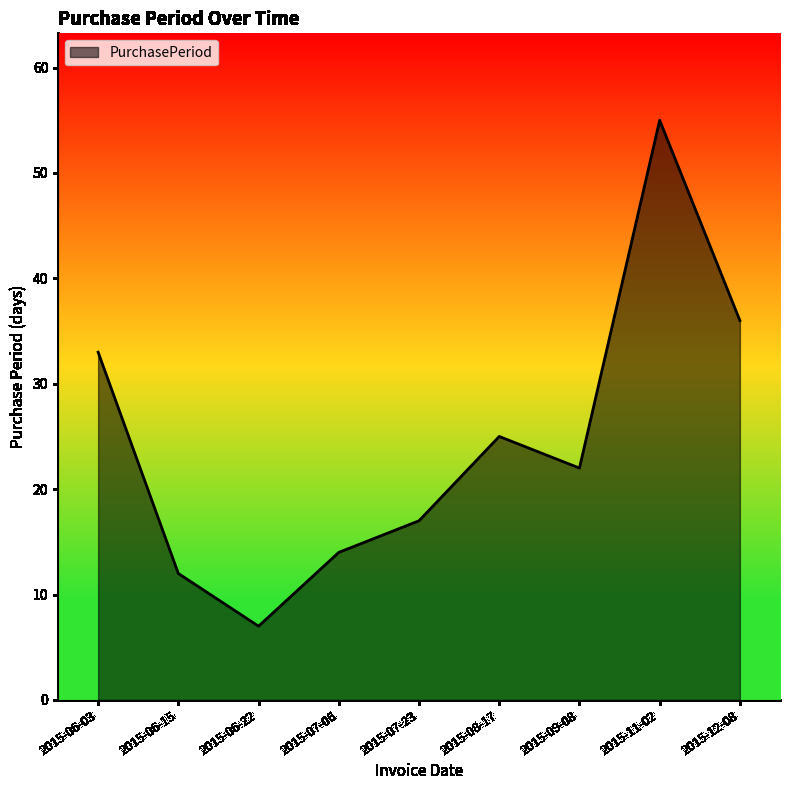

What is the ratio of the value at 2015-11-02 to the value at 2015-06-03?

1.7